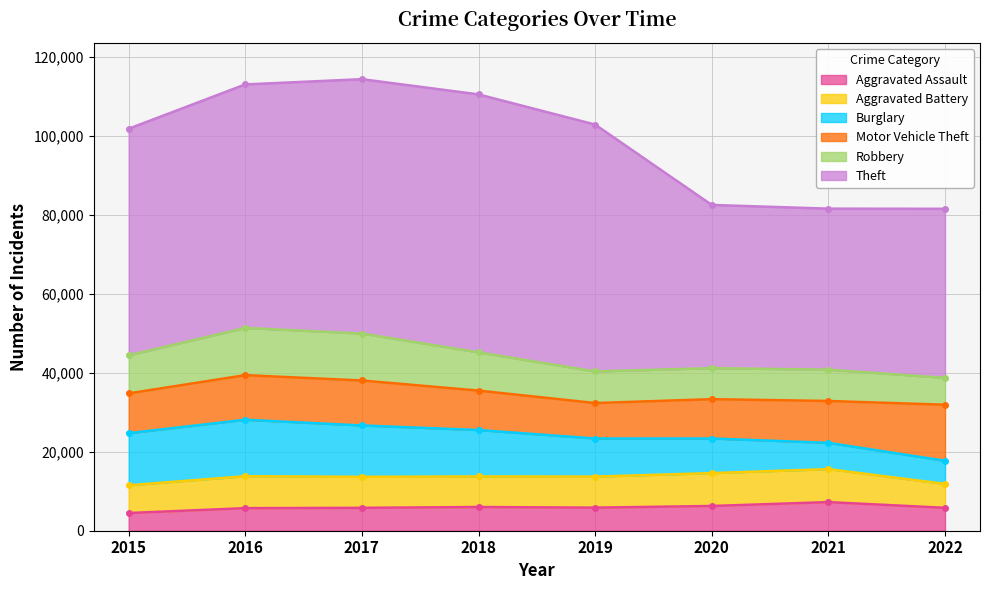

List the labels in order of Theft value, largest first.

2018, 2017, 2019, 2016, 2015, 2022, 2020, 2021